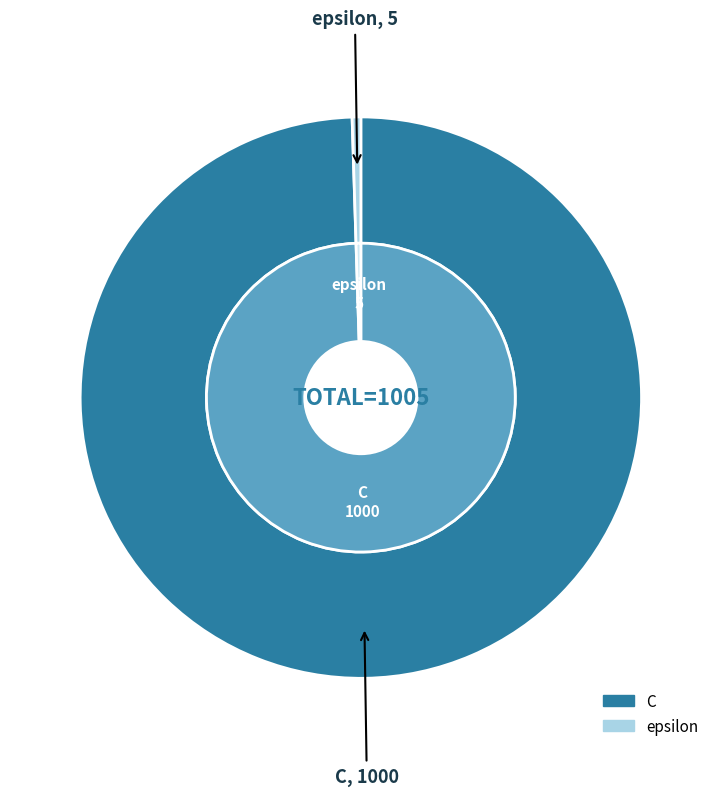

What is the smallest slice in the pie chart?

epsilon